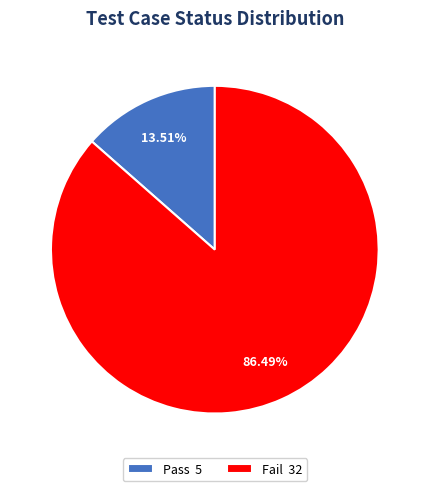

To the nearest percent, what portion does Pass represent?

14%